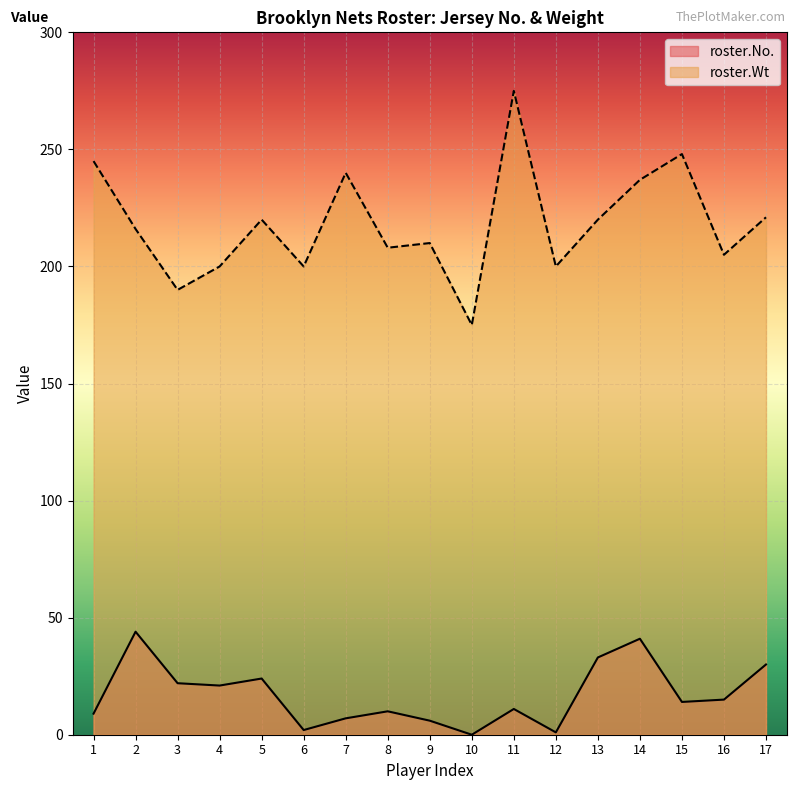

What is the sum of all roster.Wt values?

3710